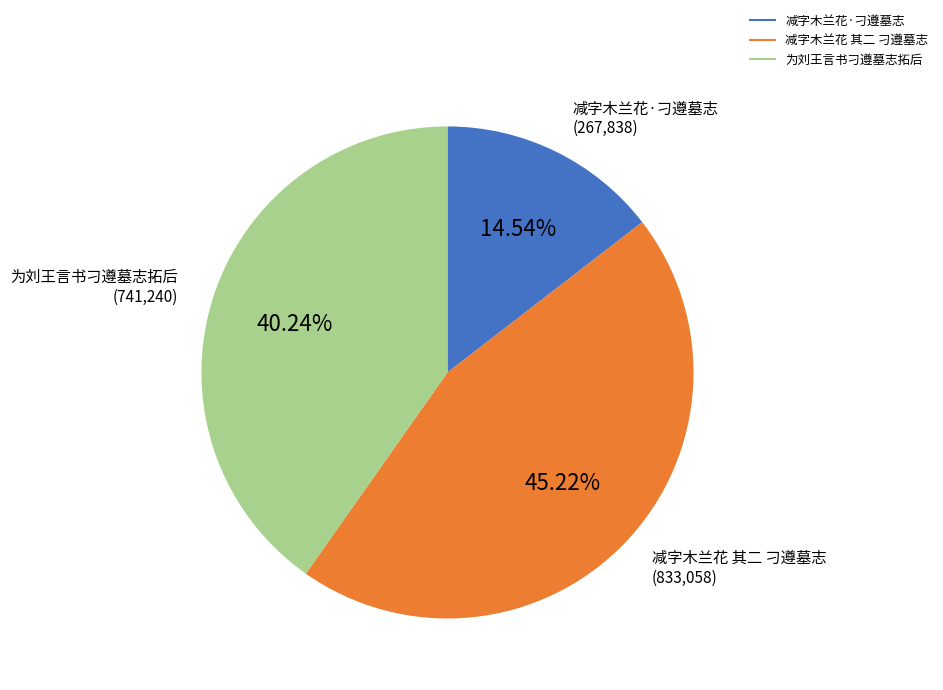

Do 减字木兰花·刁遵墓志 and 为刘王言书刁遵墓志拓后 together represent more than half of the pie?

Yes